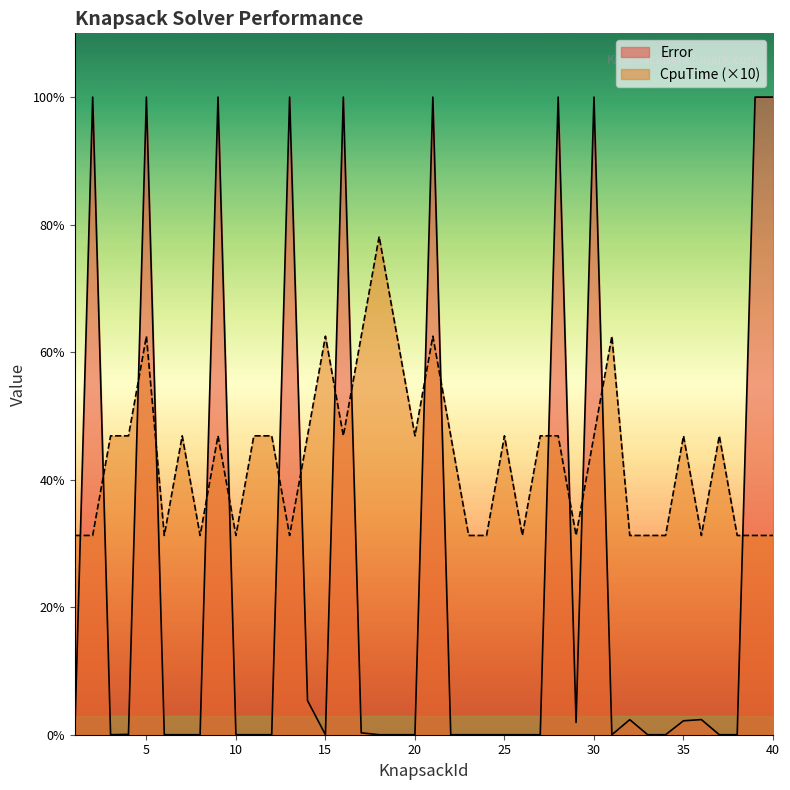

List the series in order of their peak value, lowest first.

CpuTime (×10), Error